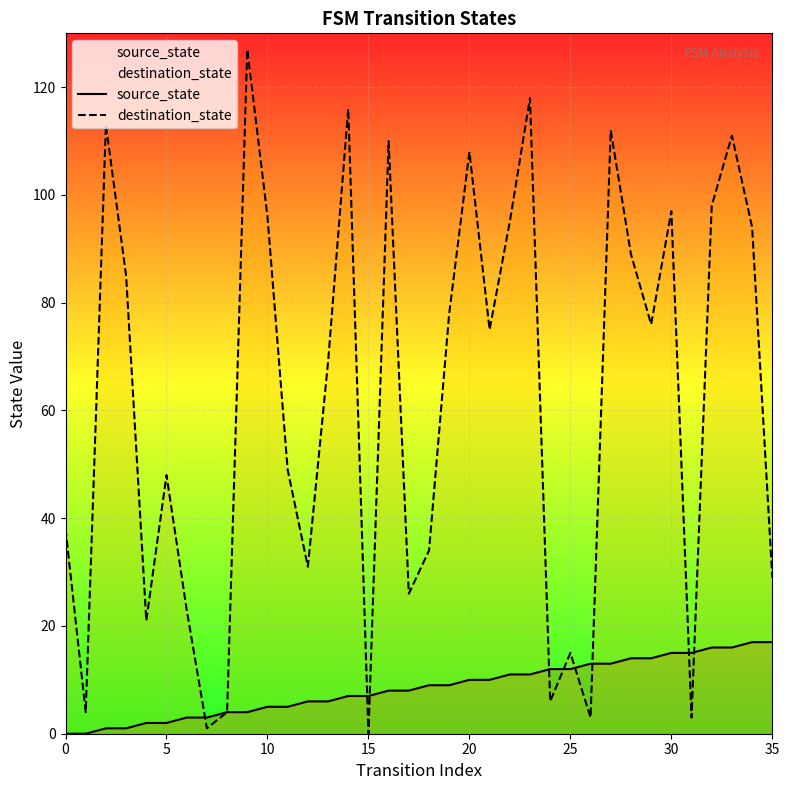

True or false: destination_state has a value of 96 at 10.

True